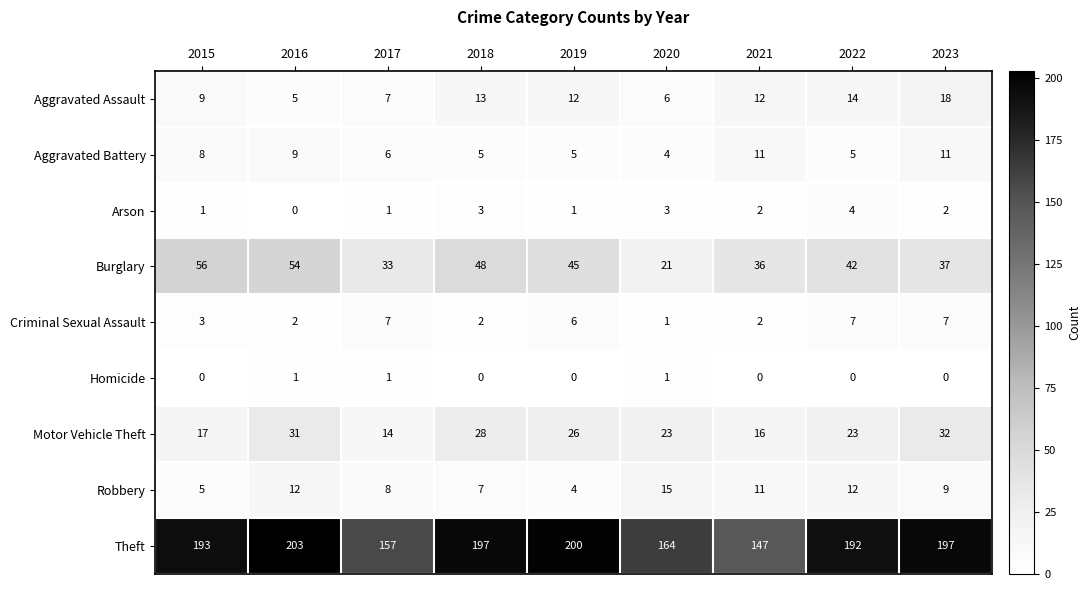

Which series has the largest range (max minus min)?

Theft